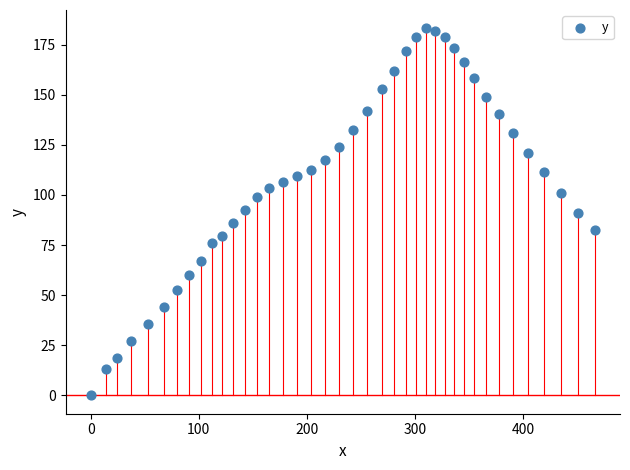

What is the range of X values (max minus min)?

466.3